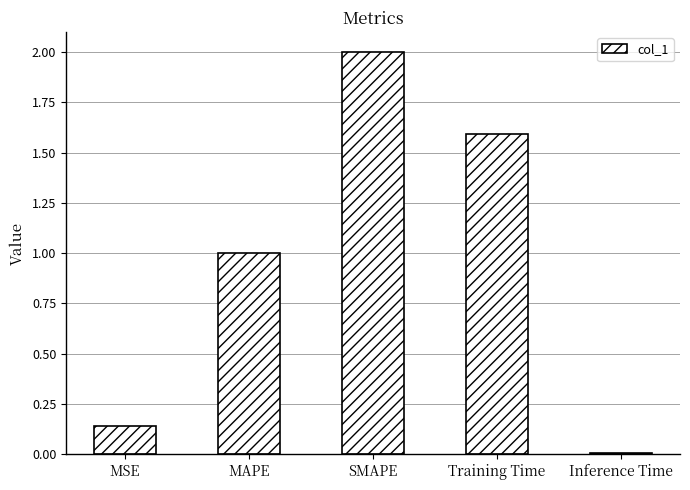

What is the average value?

0.9